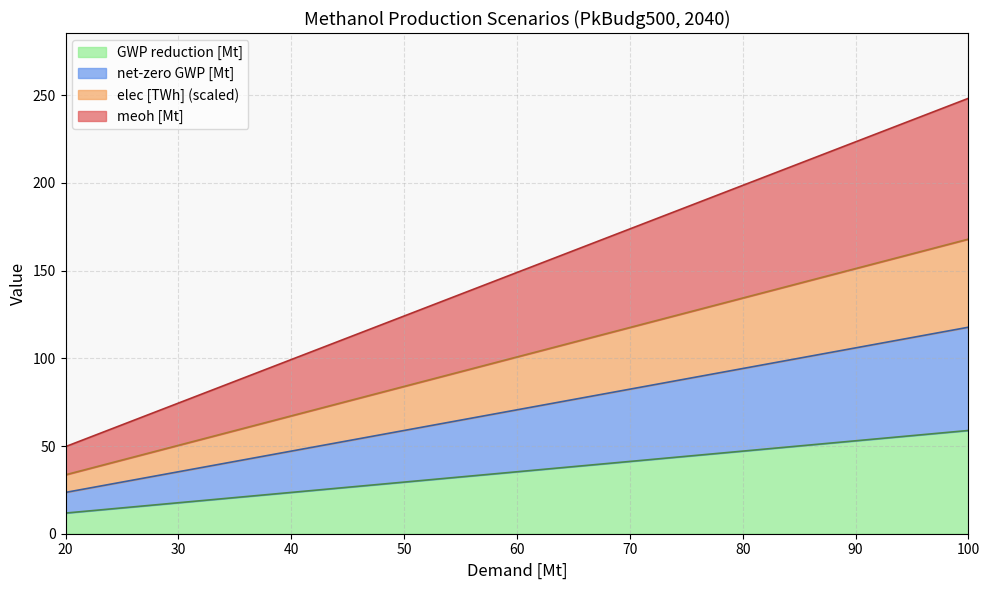

True or false: GWP reduction [Mt] has more than 0 interior local peaks.

False